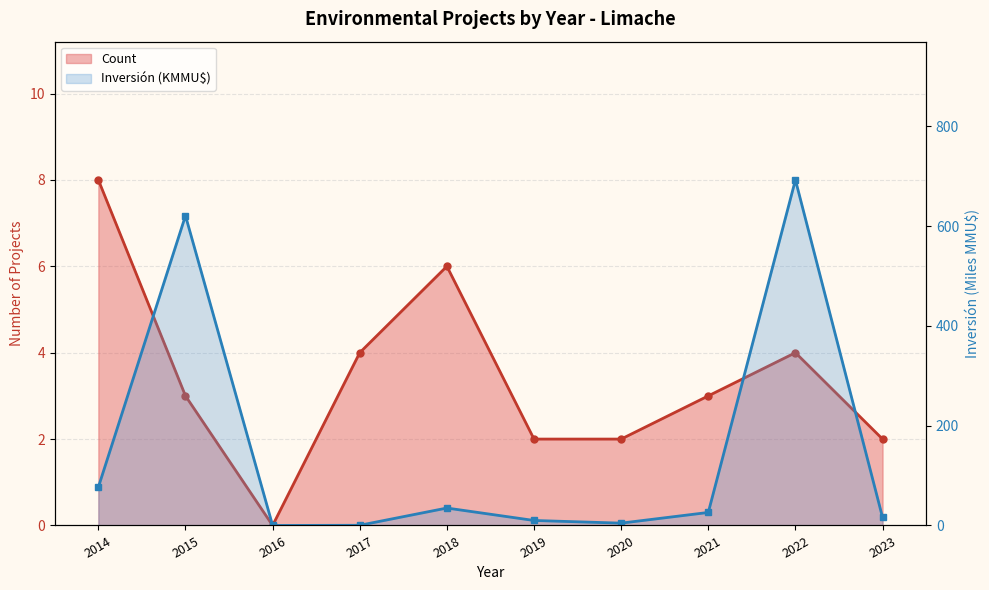

Where is the first local maximum for Count?

2018